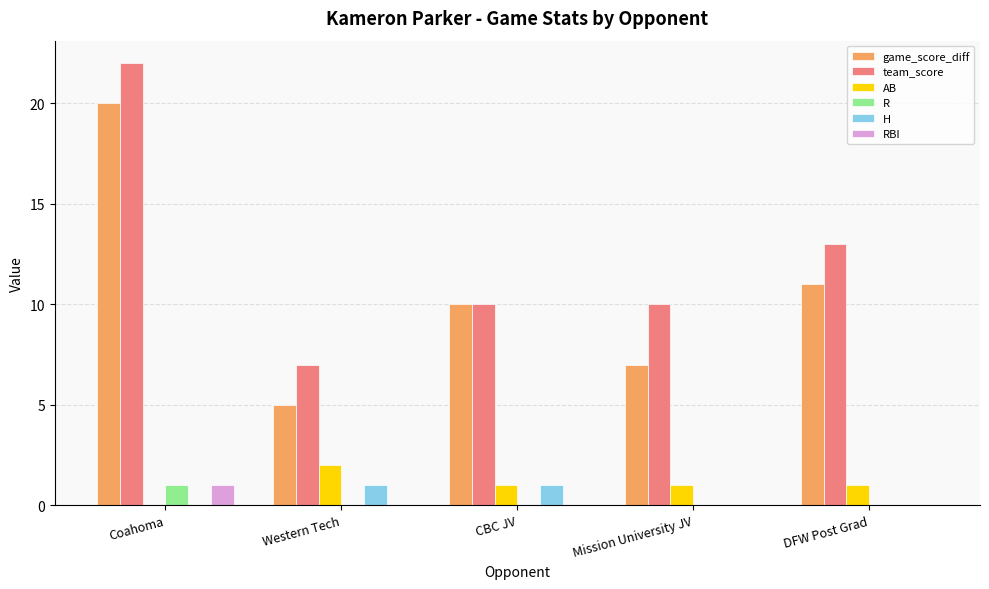

What are all the series names shown in the legend?

game_score_diff, team_score, AB, R, H, RBI